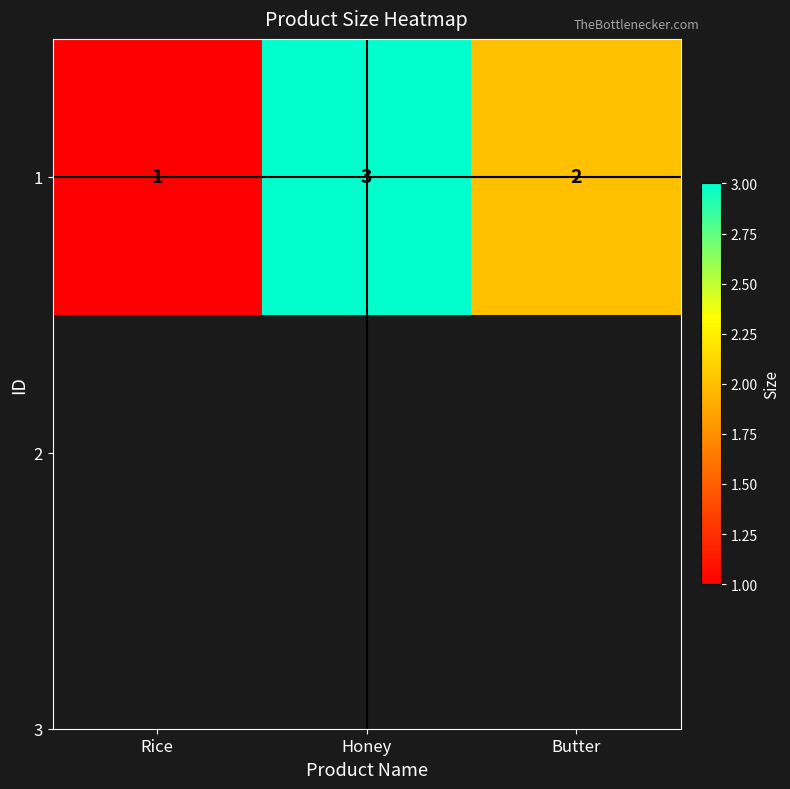

What is the average value?

2